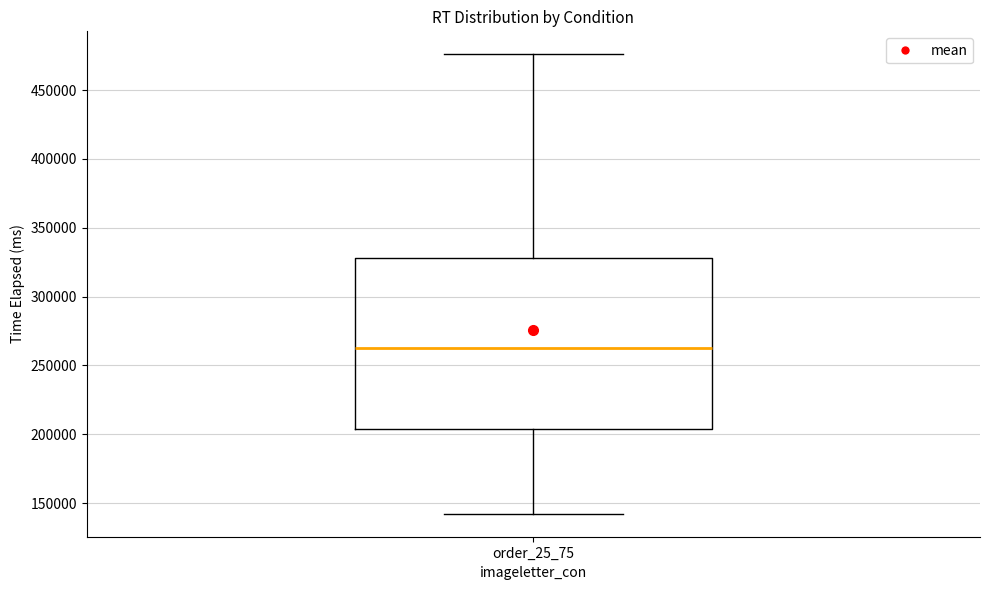

Read this box plot against the y-axis: the position of the median line, the range covered by the box, and the ends of both whiskers. The values are not printed on the chart, so give them approximately, as read against the axis.

median 265000, box 205000 to 330000, whiskers 140000 to 475000